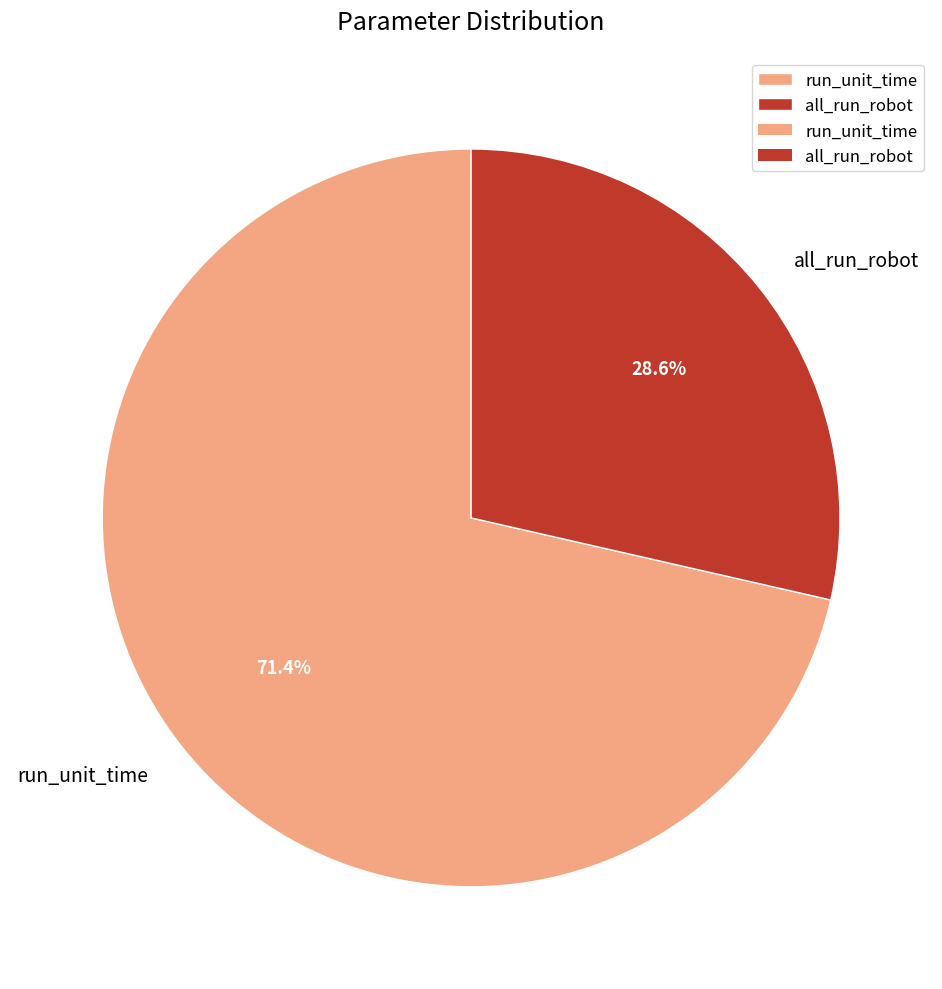

What is the largest slice in the pie chart?

run_unit_time